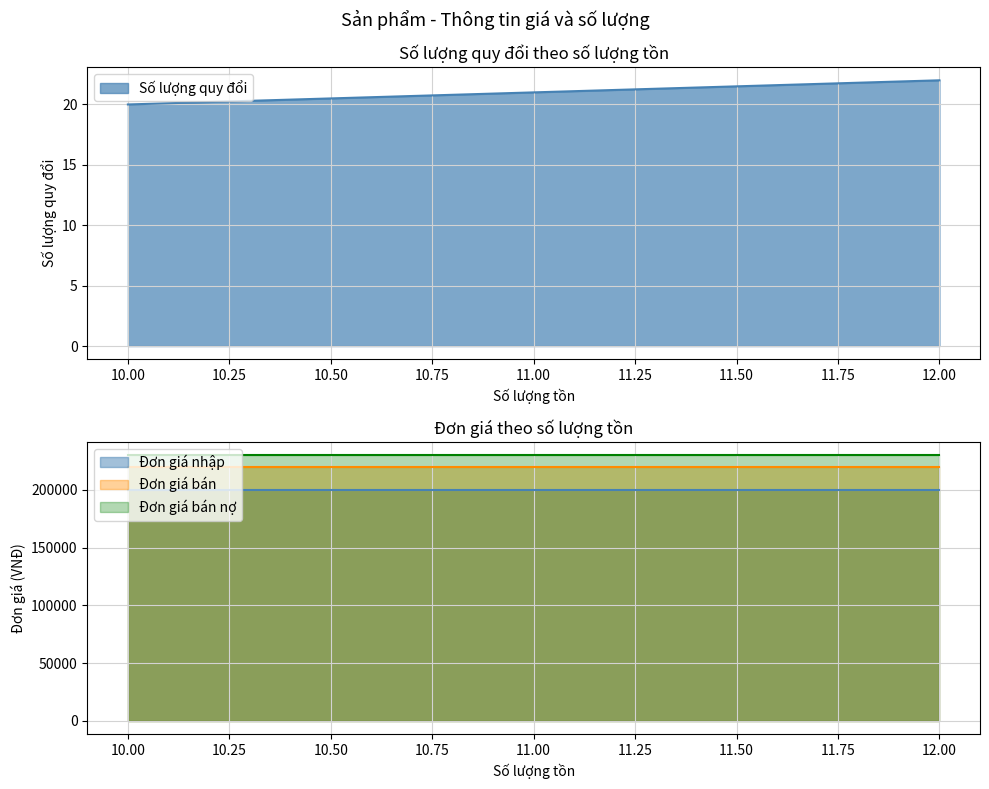

Does the chart display data point markers on the line(s)?

No